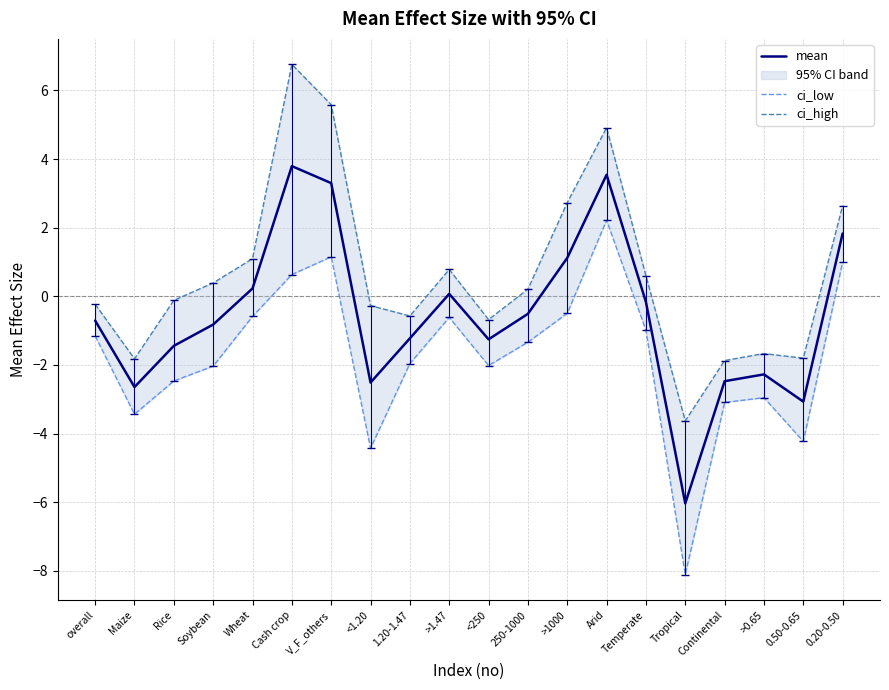

The ci_low series shows -1.2 at overall. True or false?

True